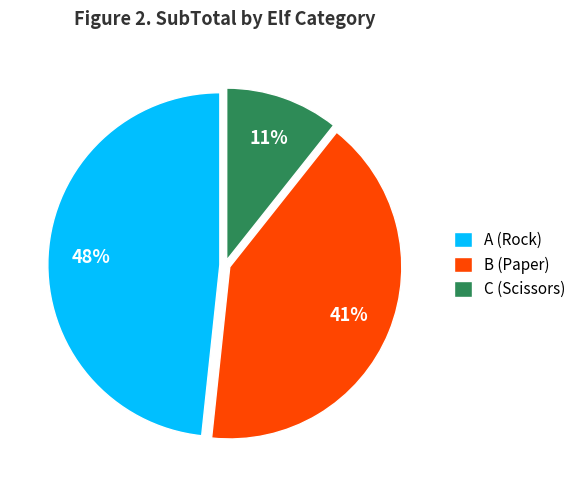

Count the number of slices in the pie.

3